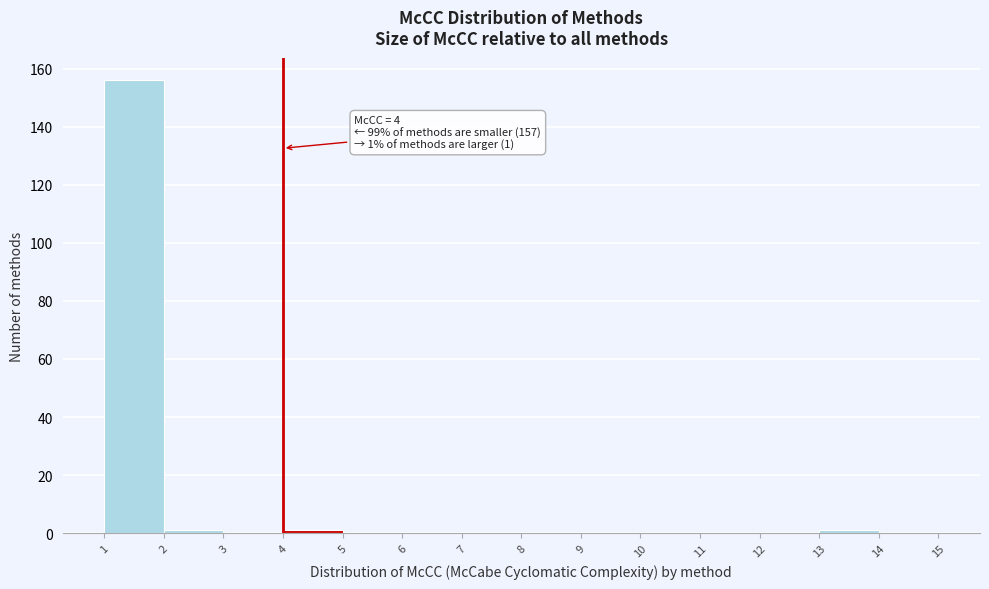

Over which range of the x-axis is the bar tallest?

1 to 2